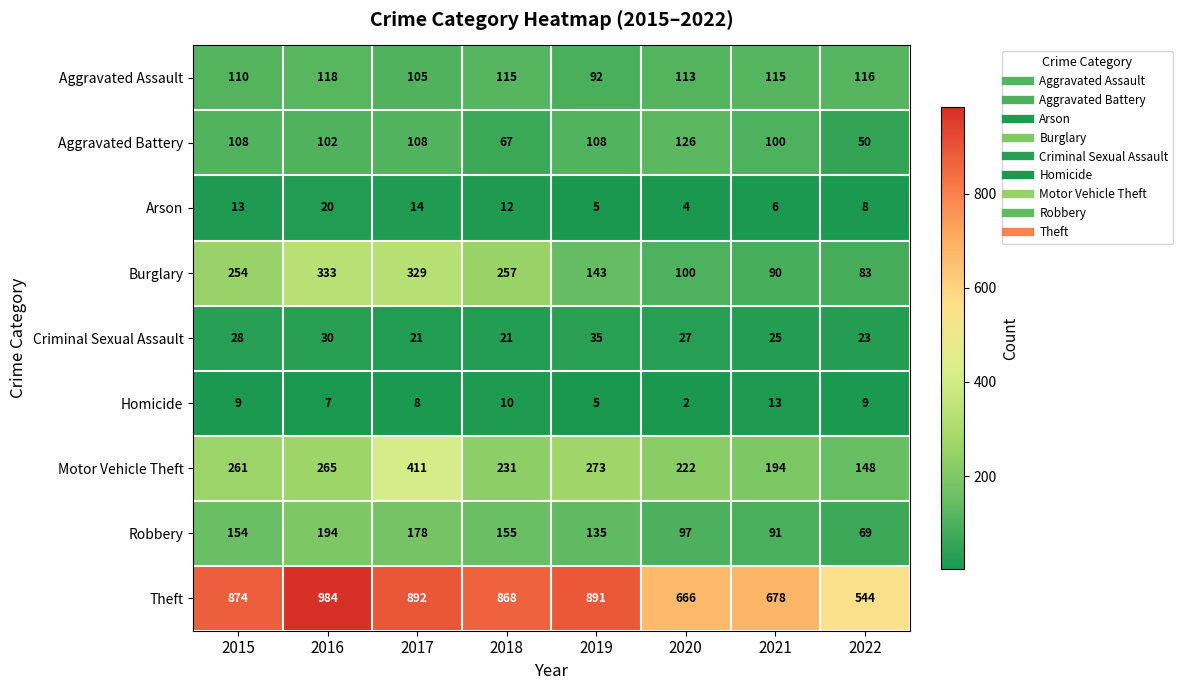

What is the sum of all Criminal Sexual Assault values?

210